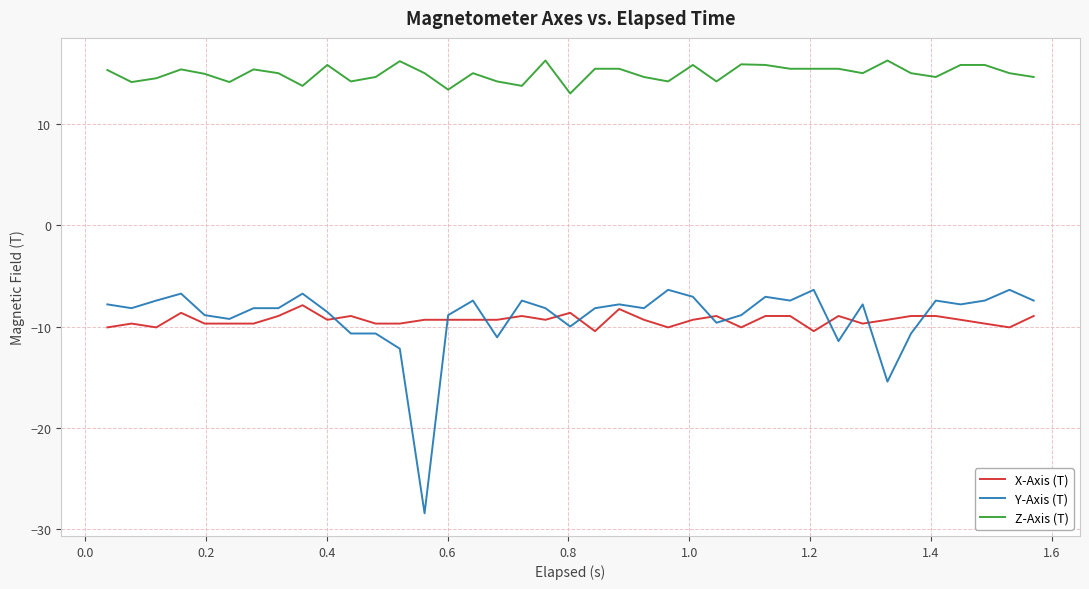

Which series has the largest total across all categories?

Z-Axis (T)